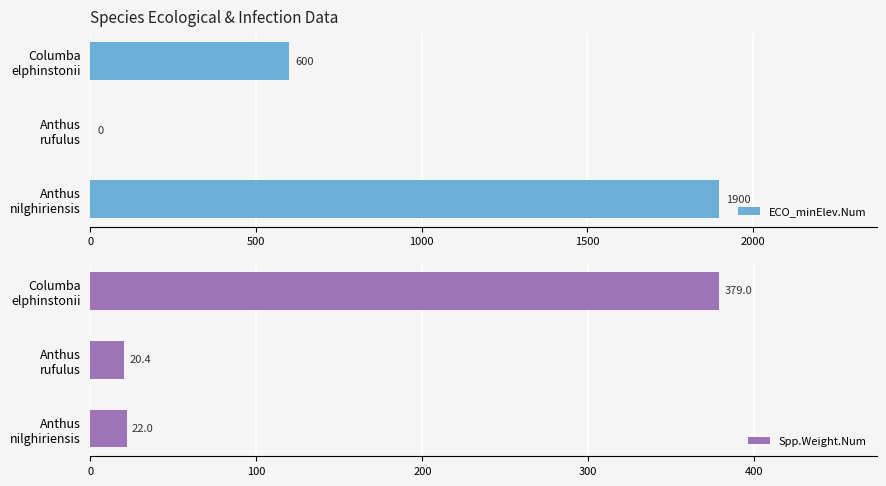

Rank the series by their maximum value, from highest to lowest.

ECO_minElev.Num, Spp.Weight.Num